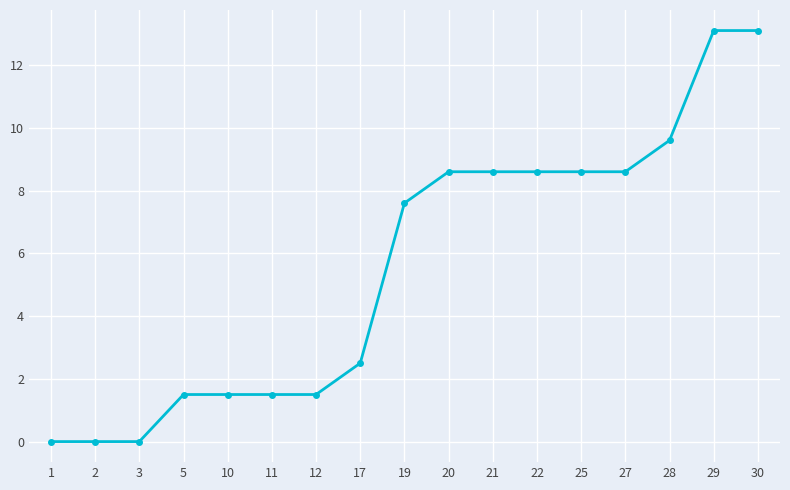

What is the value of the 8th point from the left?

2.5